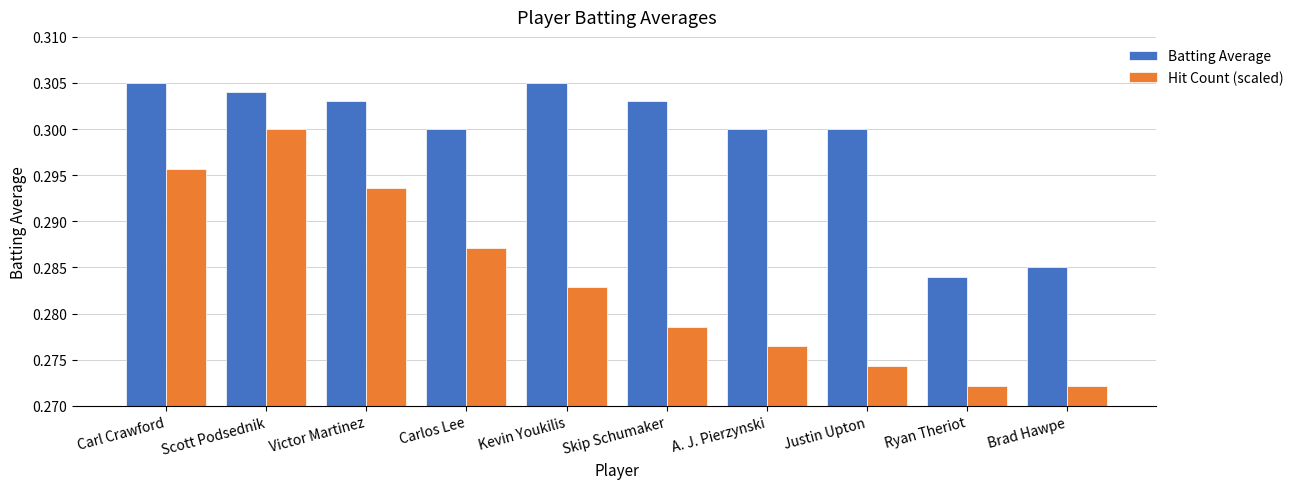

Which series has the largest range (max minus min)?

Hit Count (scaled)